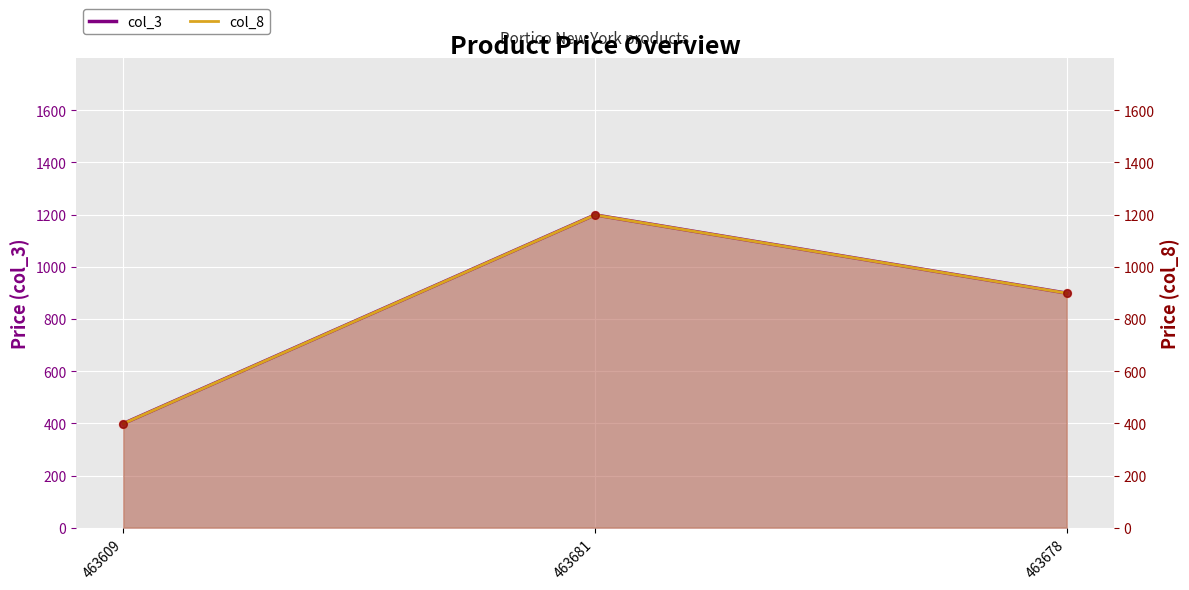

At which category is the sum across all series the highest?

463681